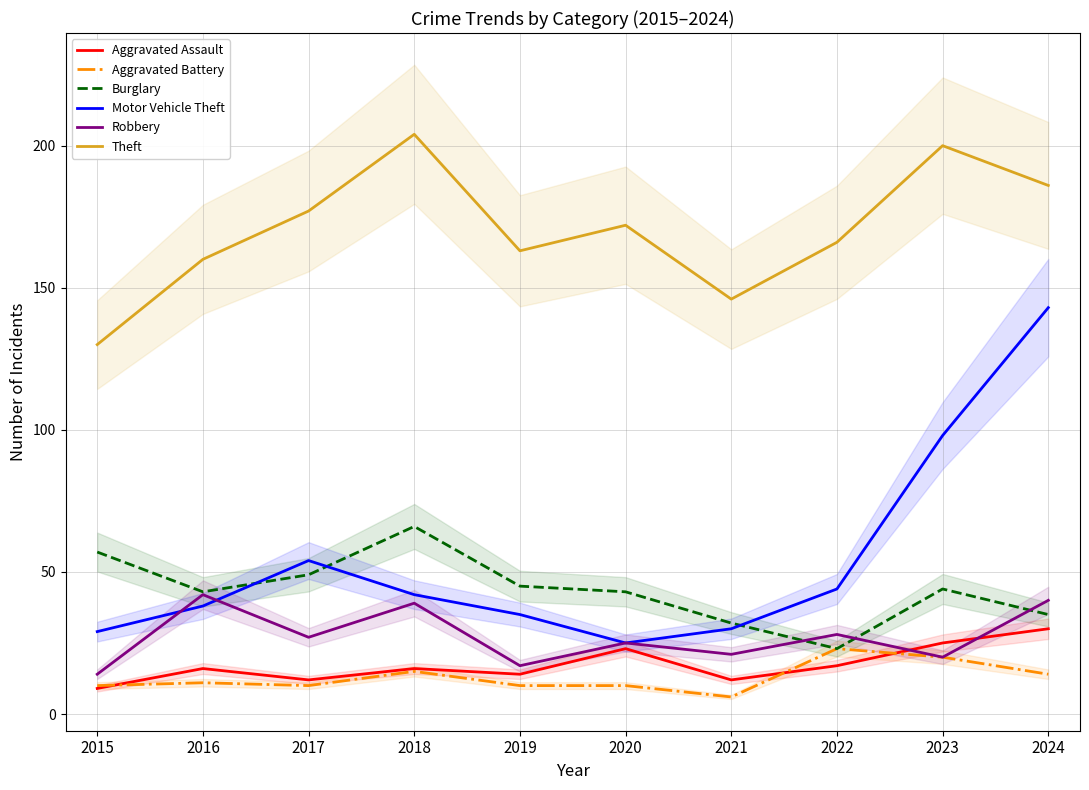

How many values in the Aggravated Battery series are below 11?

5